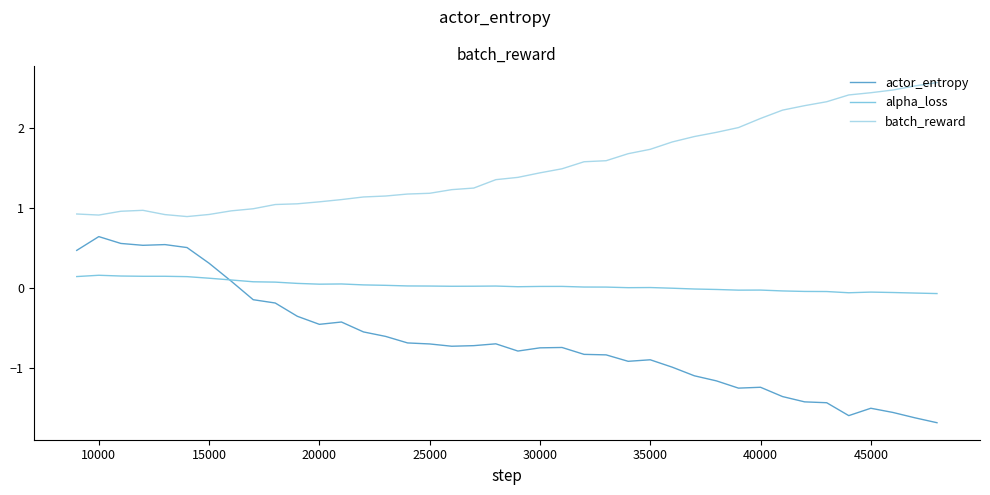

Is this an area chart (filled region under the line)?

No